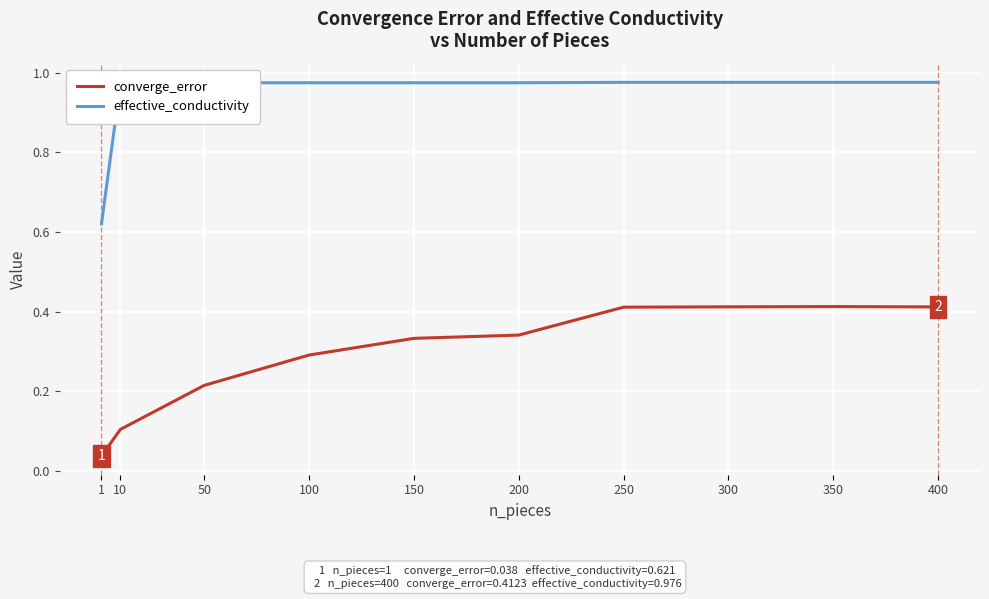

True or false: converge_error and effective_conductivity intersect in this chart.

False